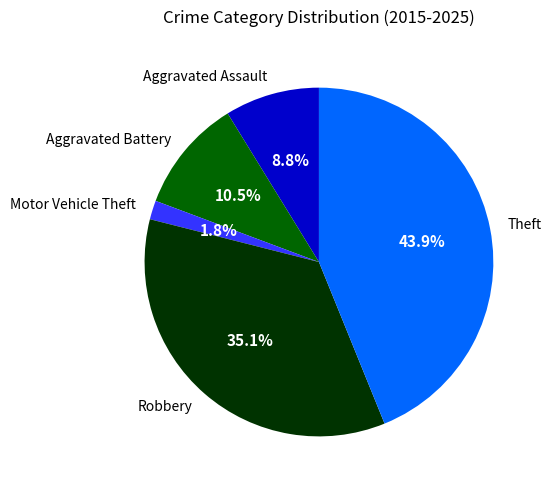

Between Aggravated Assault and Aggravated Battery, which is larger?

Aggravated Battery